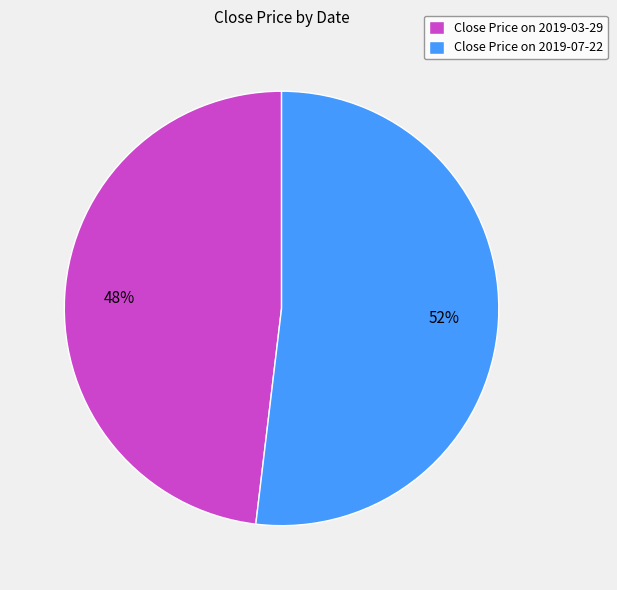

Count the number of slices in the pie.

2